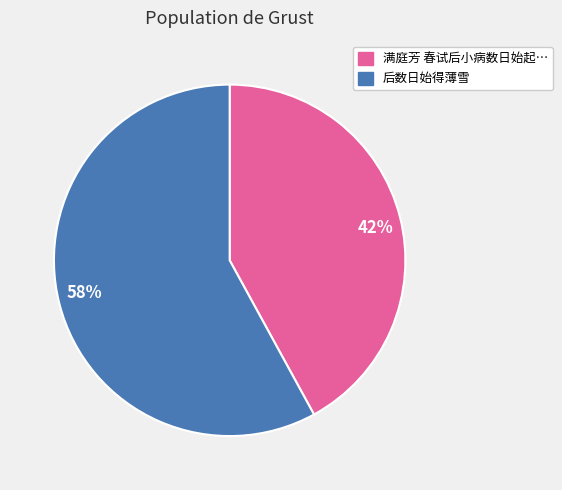

To the nearest percent, what is the difference between the largest and smallest slice percentages?

16%